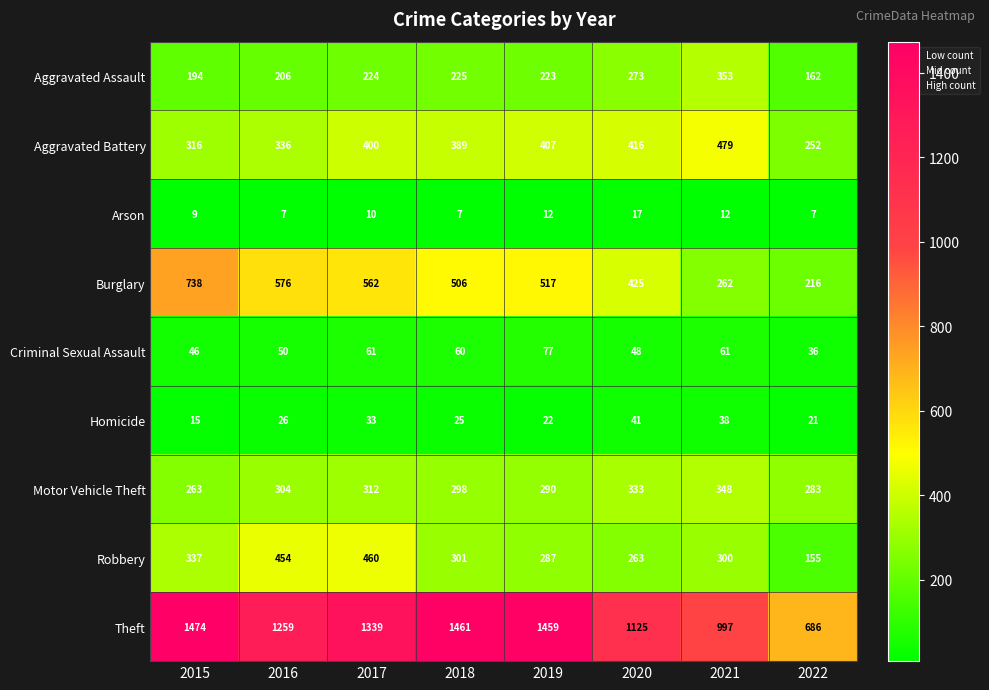

Which category has the highest value in the Burglary series?

2015